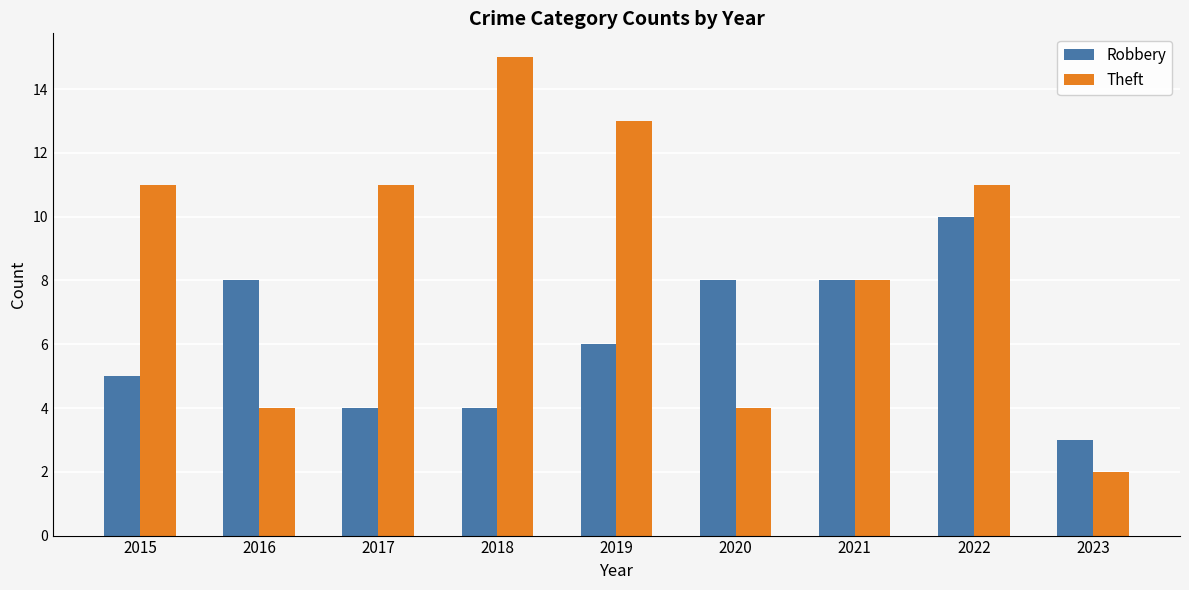

Which series has the largest total across all categories?

Theft